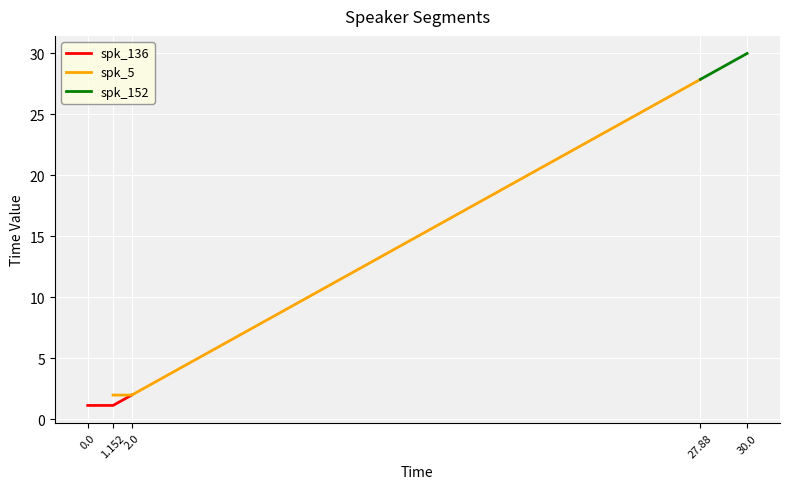

True or false: spk_136 has a value of 1.2 at 1.152.

True